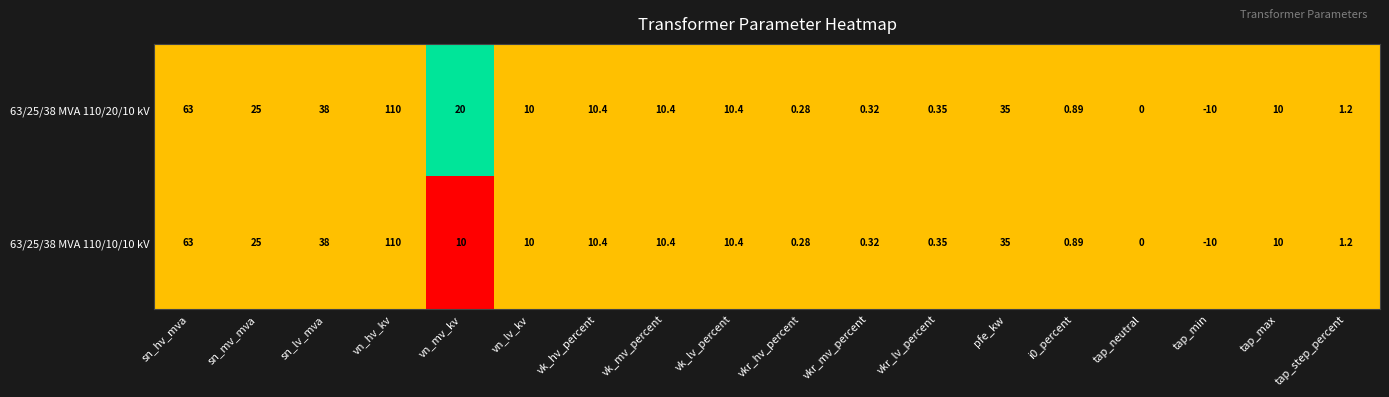

Which category has the highest value across all series?

vn_hv_kv